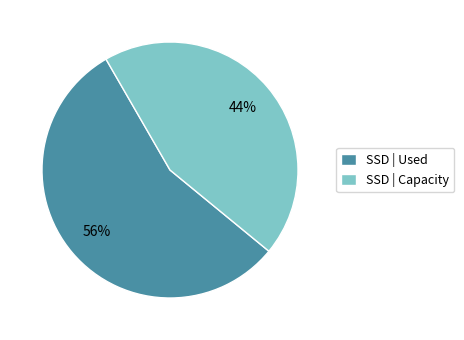

Between SSD | Capacity and SSD | Used, which is larger?

SSD | Used